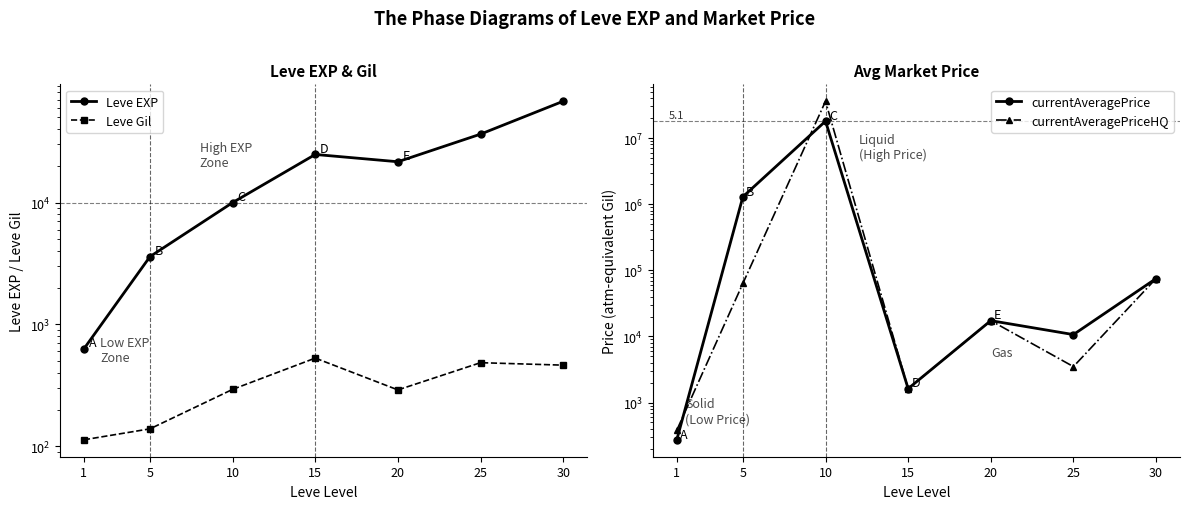

What are all the series names shown in the legend?

Leve EXP, Leve Gil, currentAveragePrice, currentAveragePriceHQ